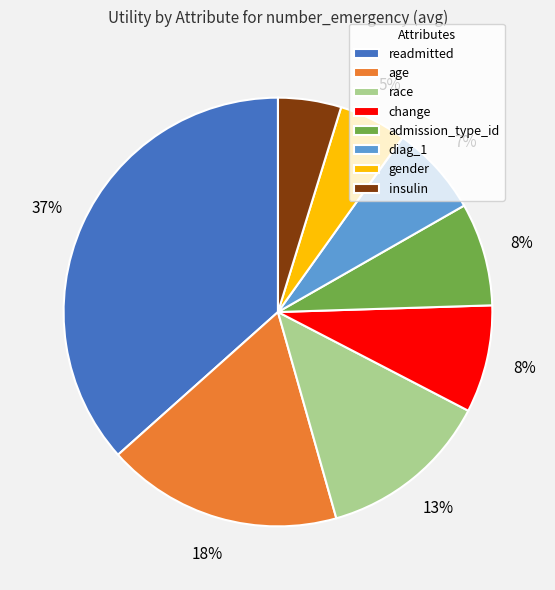

How many slices are in this pie chart?

8